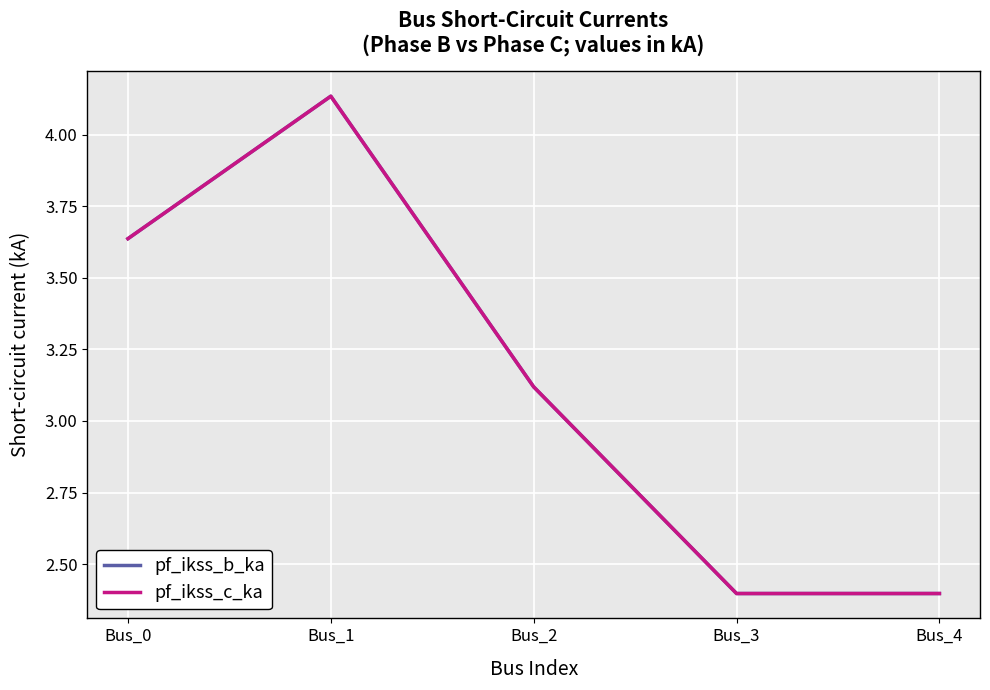

Is this an area chart (filled region under the line)?

No